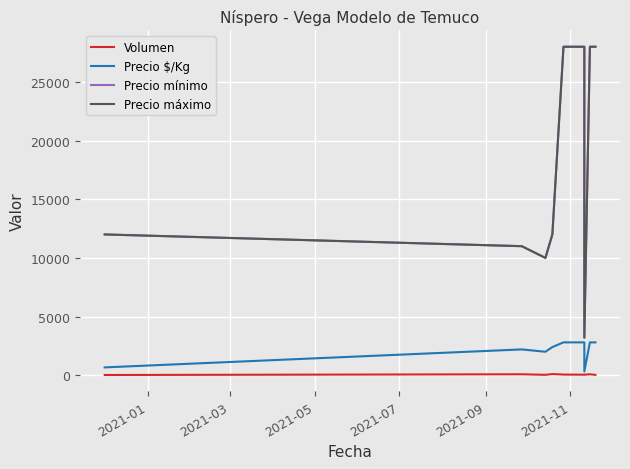

How many lines are shown in the chart?

4